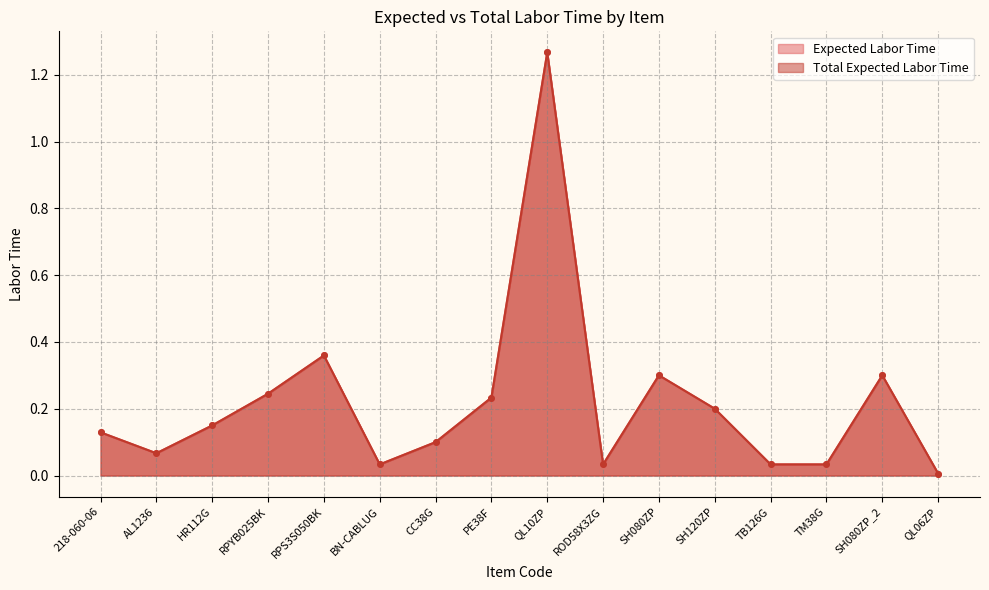

The Expected Labor Time series shows 0.0 at BN-CABLUG. True or false?

False